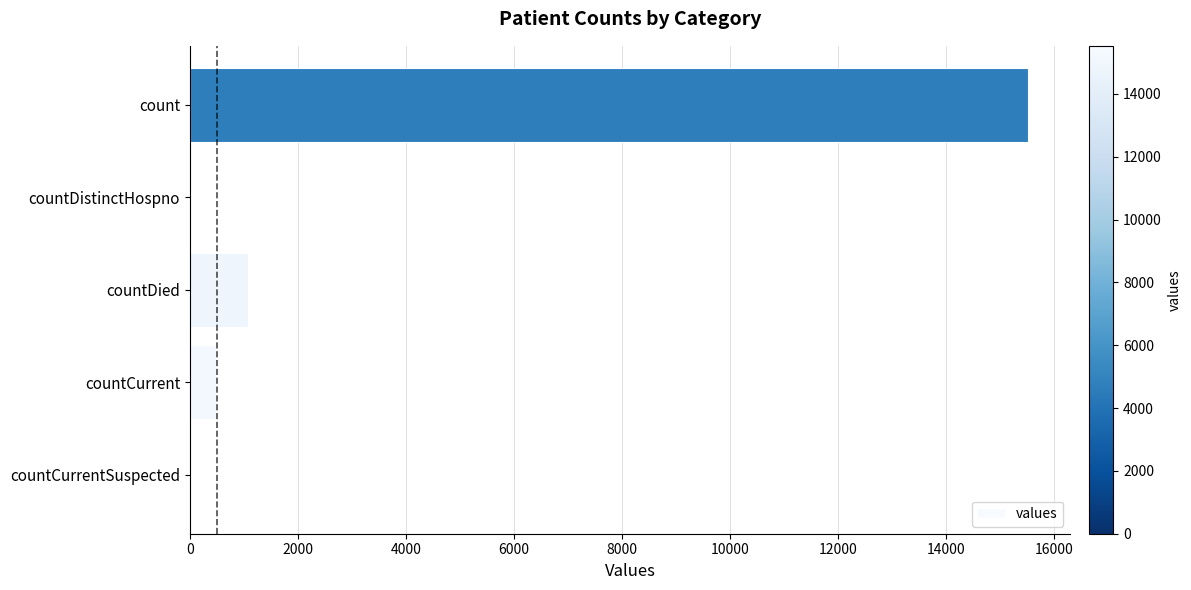

Reading top to bottom, what are all the values shown in this chart?

count=15532	countDistinctHospno=0	countDied=1083	countCurrent=486	countCurrentSuspected=0